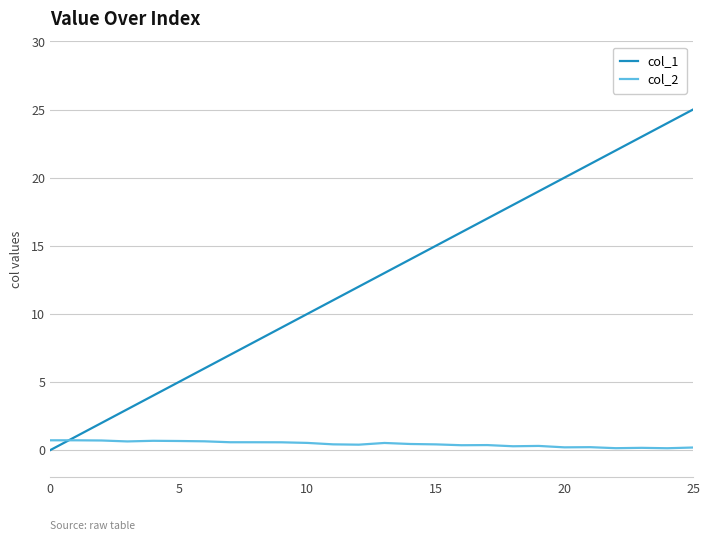

What is the highest value of the col_1 series?

25.0